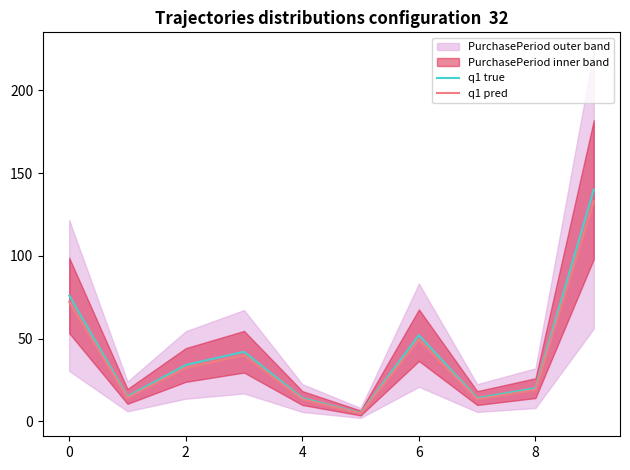

What is the highest value of the q1 true series?

140.0